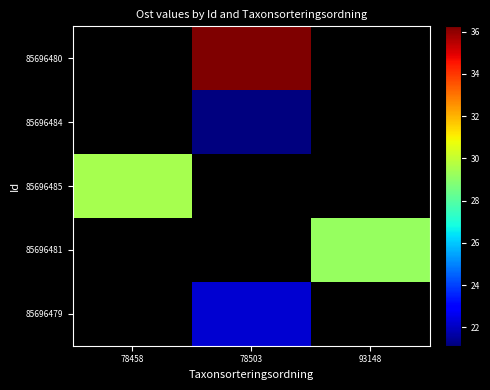

What is the greatest value displayed?

635936.3